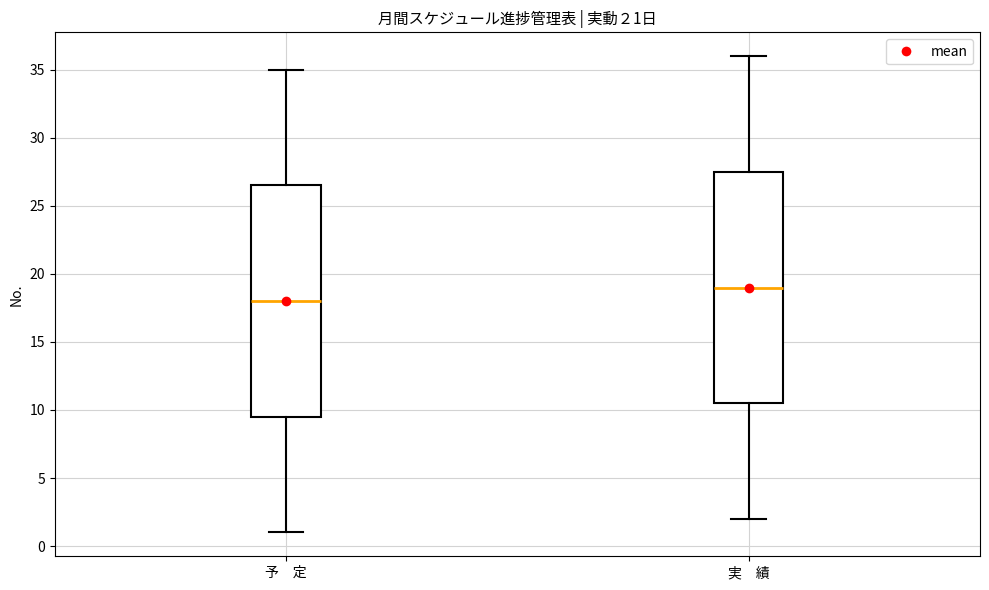

Reading left to right, read every box against the y-axis: the position of its median line, the range the box covers, and the ends of its whiskers. The values are not printed on the chart, so give them approximately, as read against the axis.

予 定: median 18.0, box 9.5 to 26.5, whiskers 1.0 to 35.0
実 績: median 19.0, box 10.5 to 27.5, whiskers 2.0 to 36.0